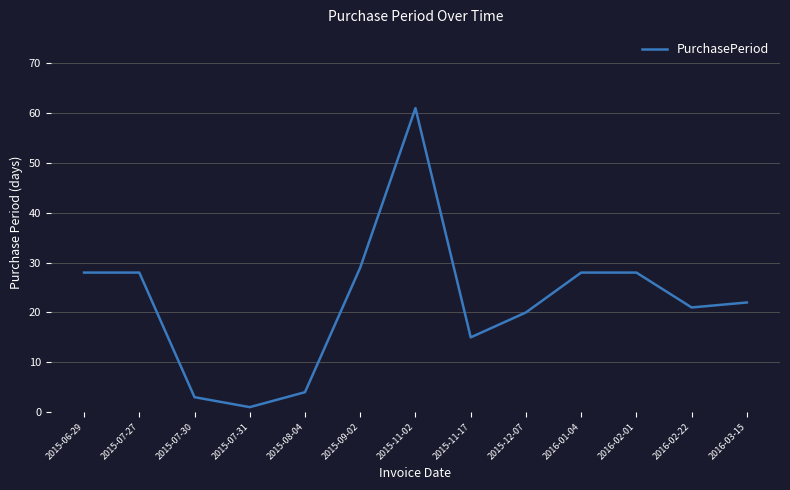

What is the greatest value displayed?

61